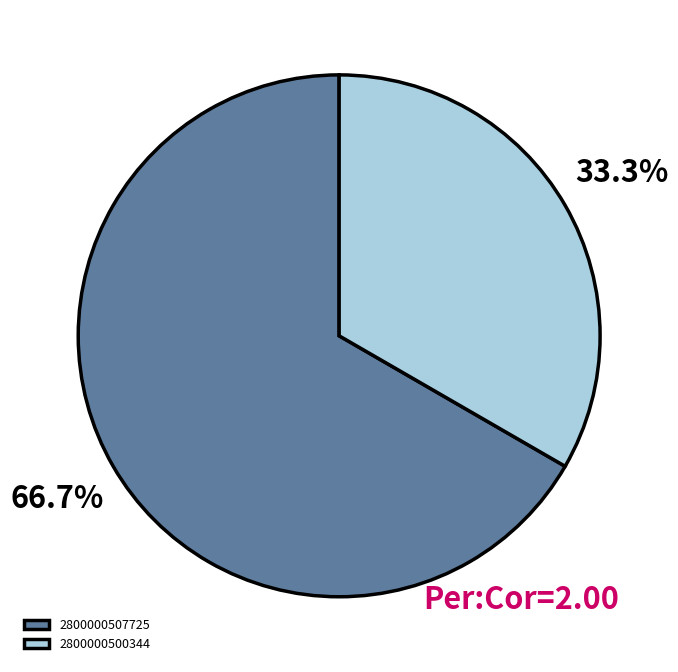

To the nearest percent, what portion does 2800000500344 represent?

33%